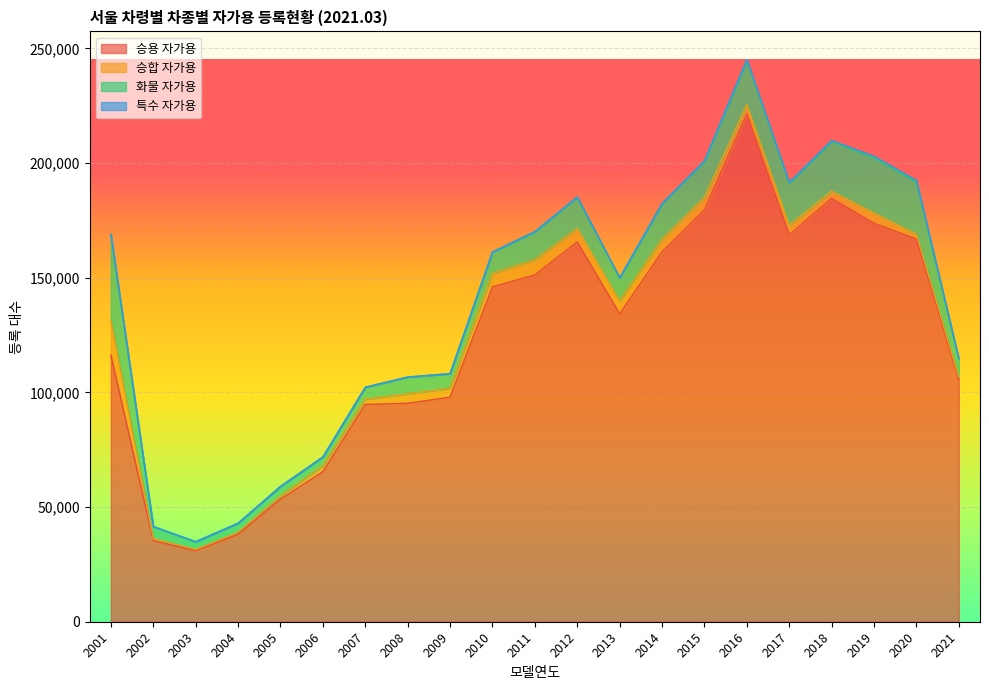

True or false: 특수 자가용 has a value of 618 at 2019.

True